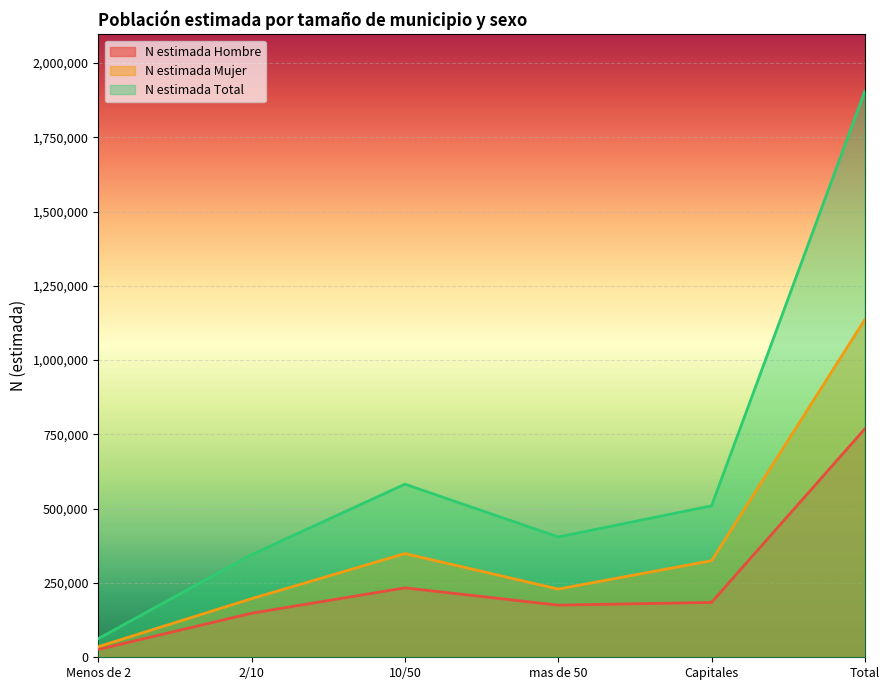

Reading right to left, list all the values displayed in this chart.

N estimada Hombre: Total=768848	Capitales=184663	mas de 50=175394	10/50=233604	2/10=148199	Menos de 2=26185
N estimada Mujer: Total=1136522	Capitales=325023	mas de 50=229545	10/50=348978	2/10=197260	Menos de 2=35717
N estimada Total: Total=1905370	Capitales=509686	mas de 50=404939	10/50=582582	2/10=345459	Menos de 2=62705